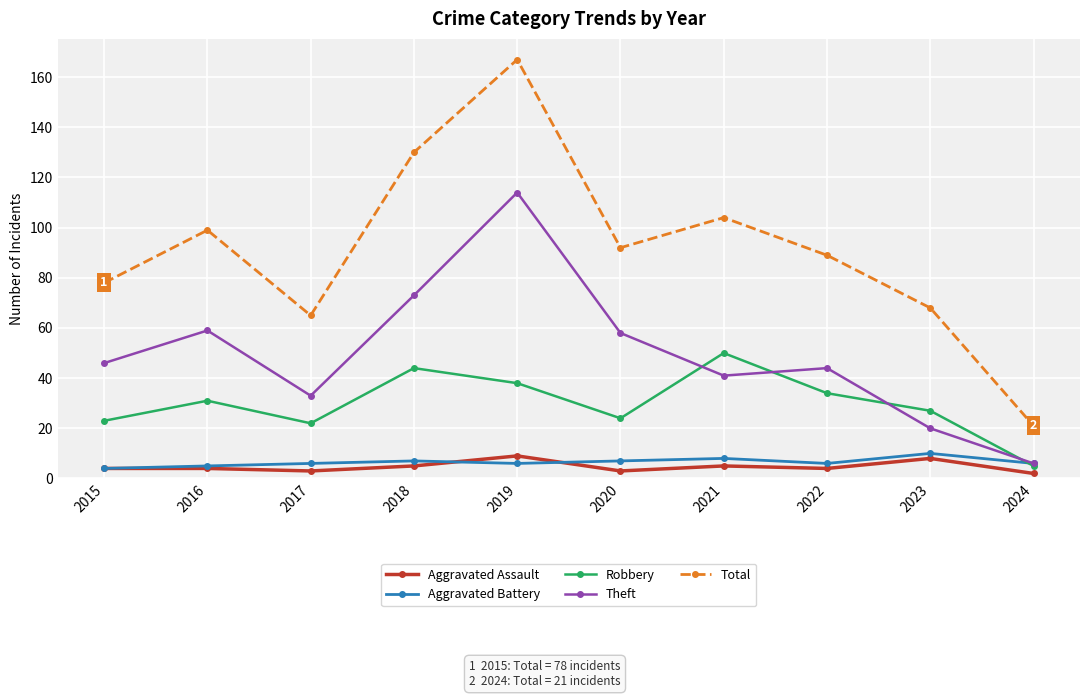

Read the Total value at 2021.

104